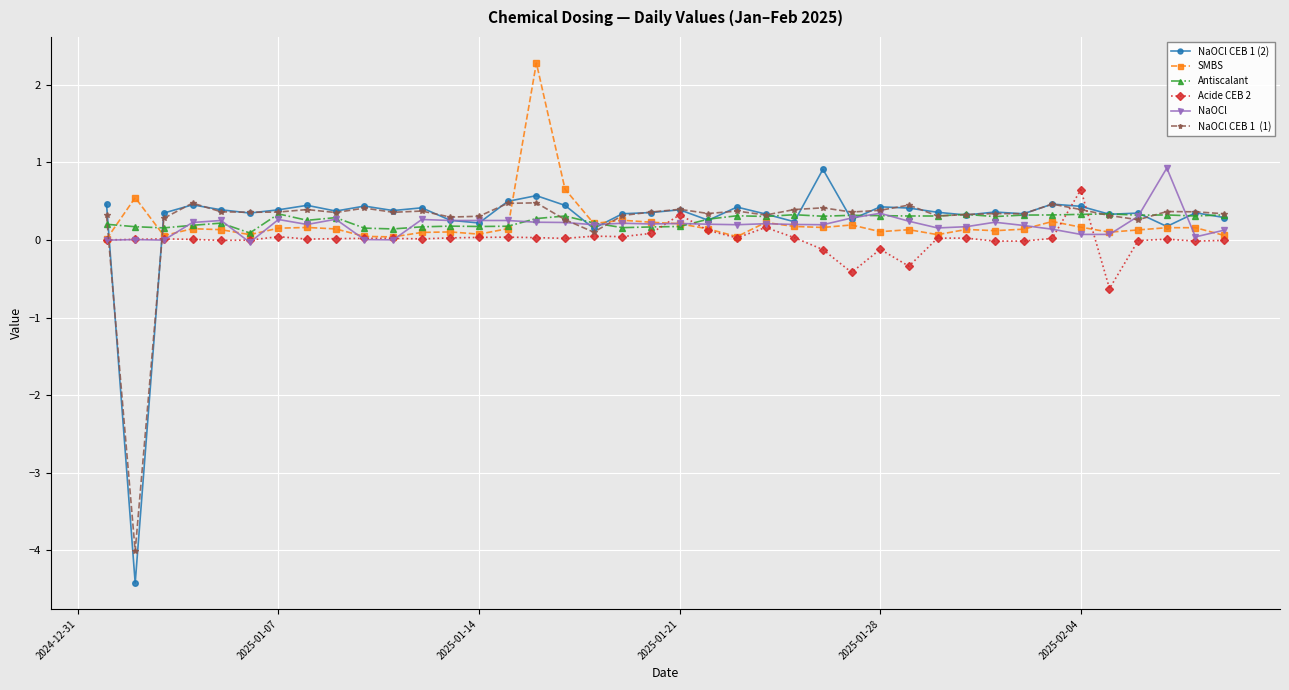

What is the greatest value displayed?

2.3